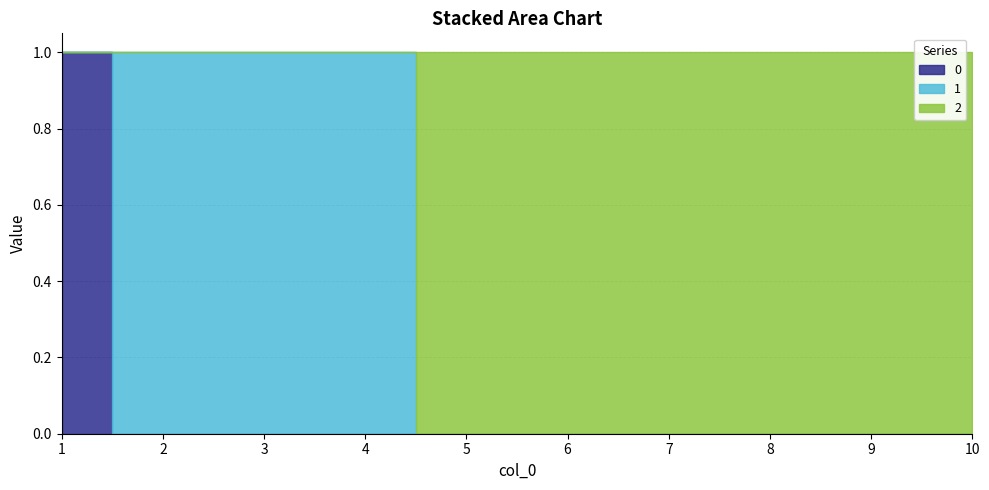

What is the sum of all 1 values?

3